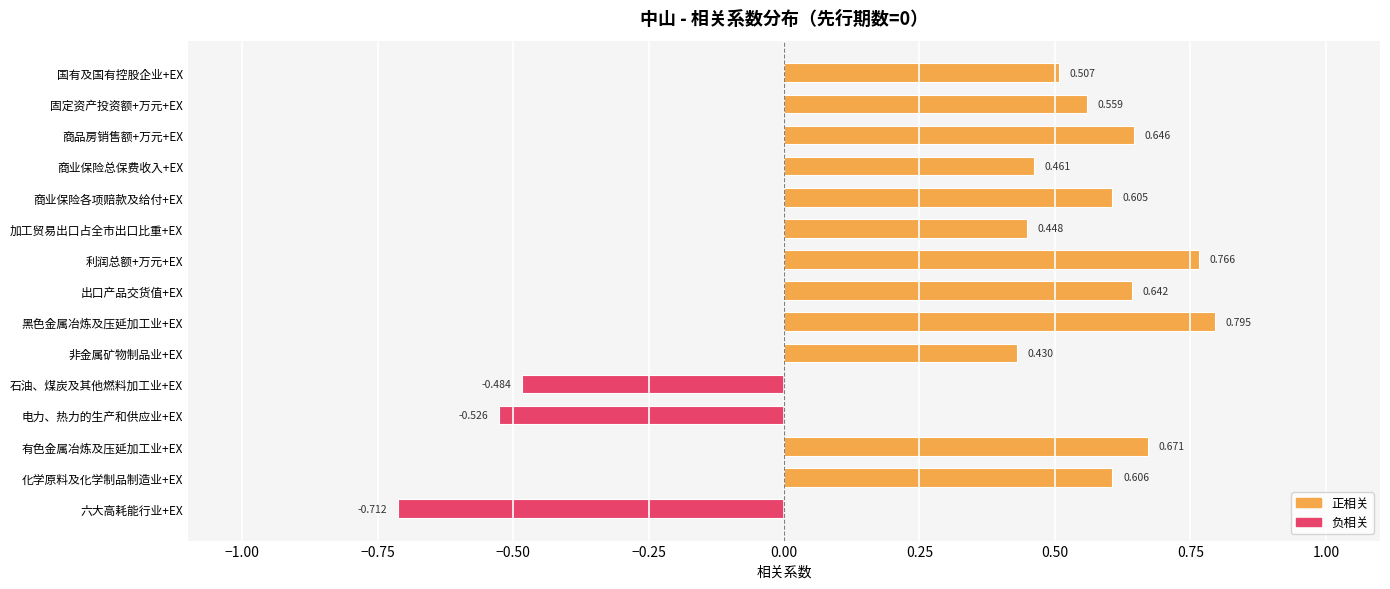

At which label is the value closest to 0?

非金属矿物制品业+EX